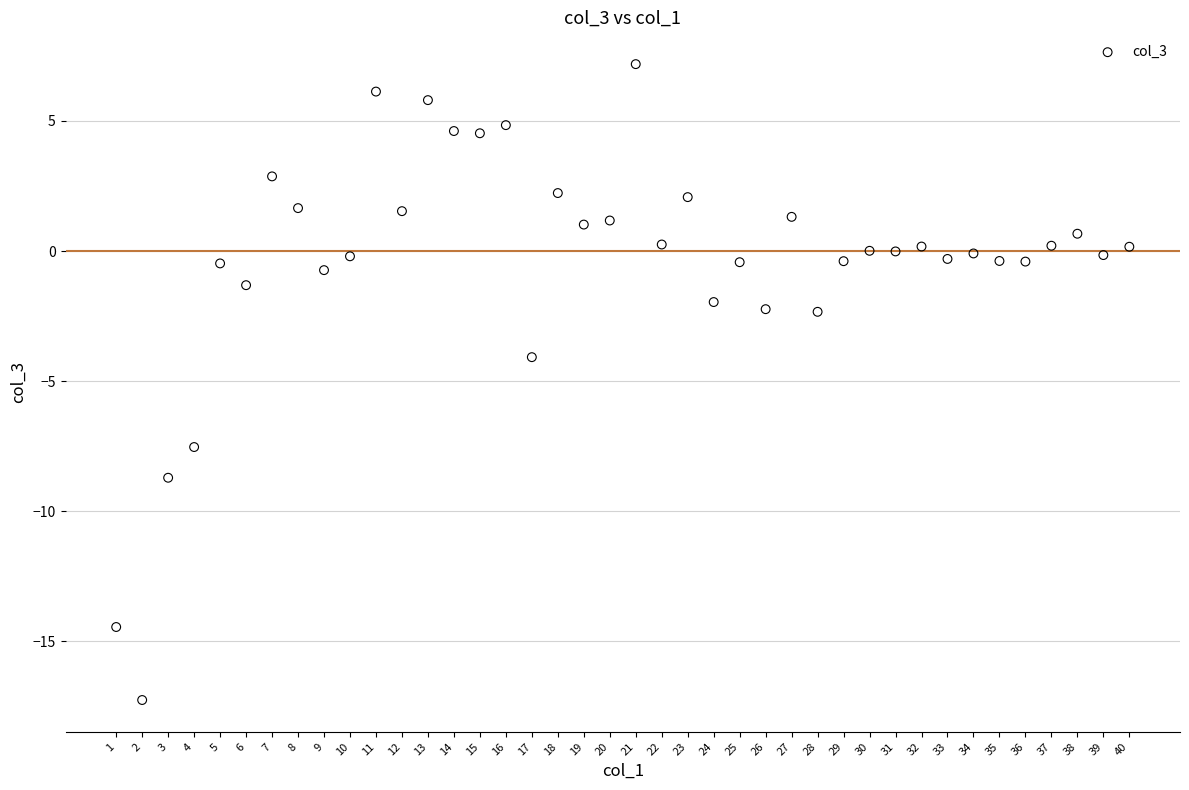

What is the range of X values (max minus min)?

39.0